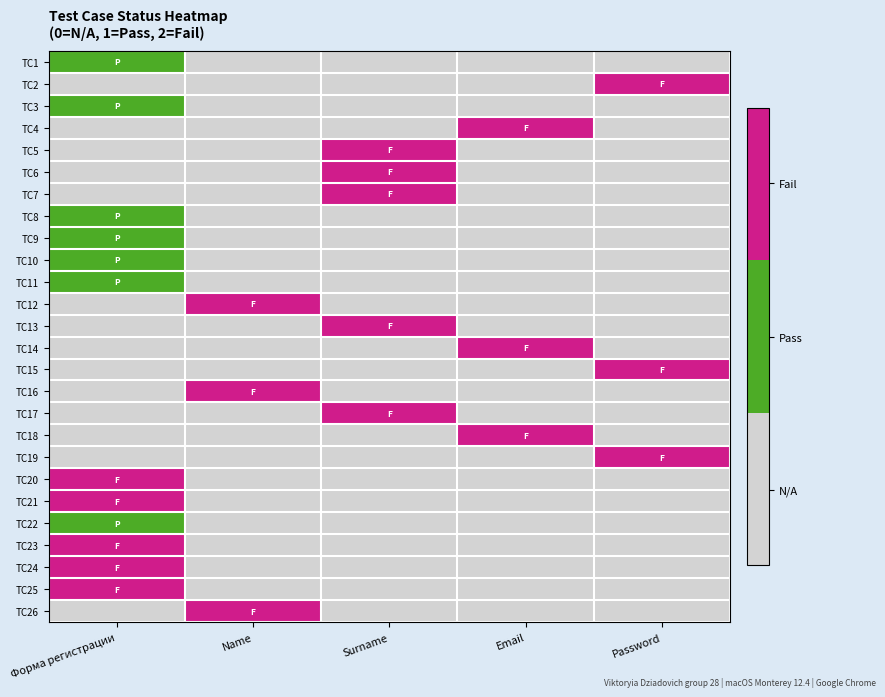

At Surname, list the series in order from smallest to largest.

TC1, TC2, TC3, TC4, TC8, TC9, TC10, TC11, TC12, TC14, TC15, TC16, TC18, TC19, TC20, TC21, TC22, TC23, TC24, TC25, TC26, TC5, TC6, TC7, TC13, TC17